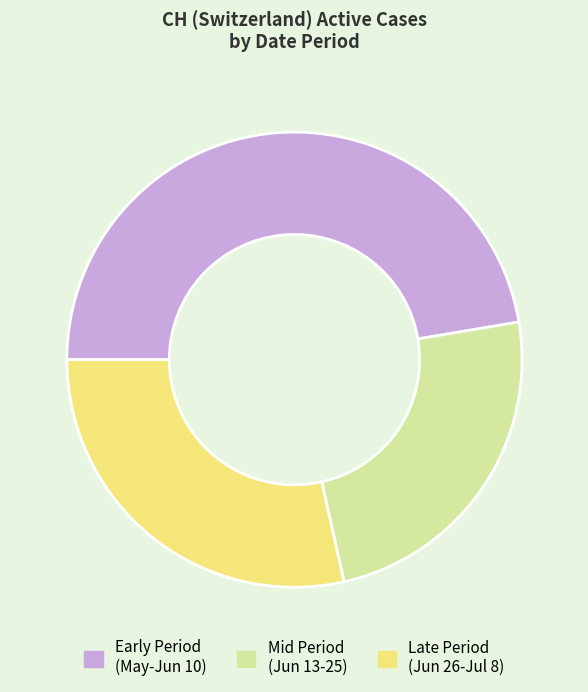

Approximately how many times larger is the value at Late Period (Jun 26-Jul 8) compared to Mid Period (Jun 13-25)?

1.2